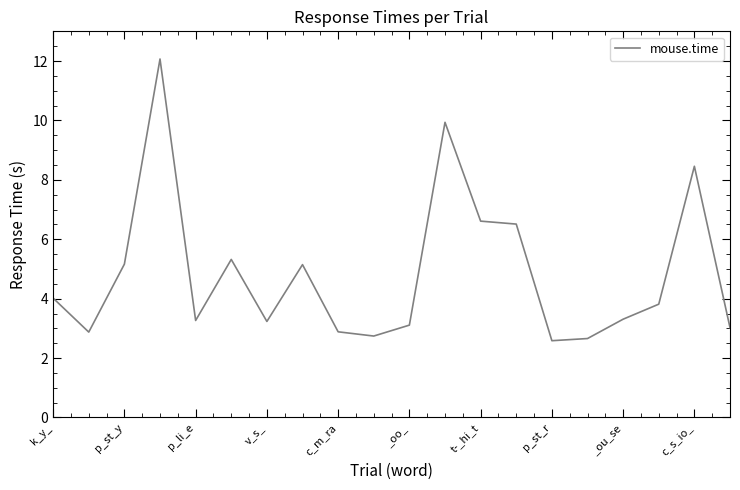

What is the smallest value displayed?

2.6